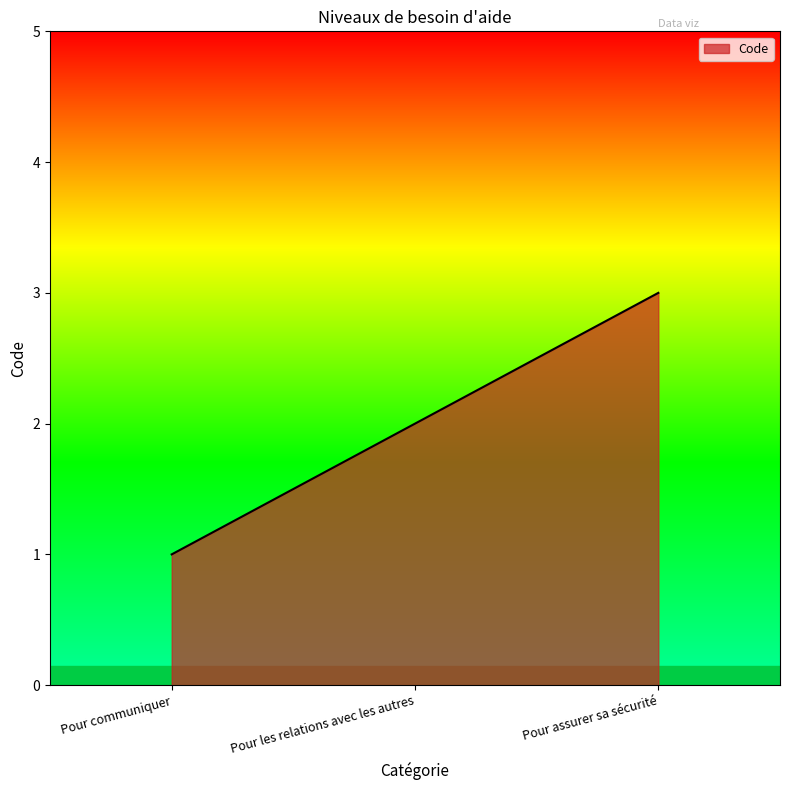

What position from the left is Pour communiquer?

1